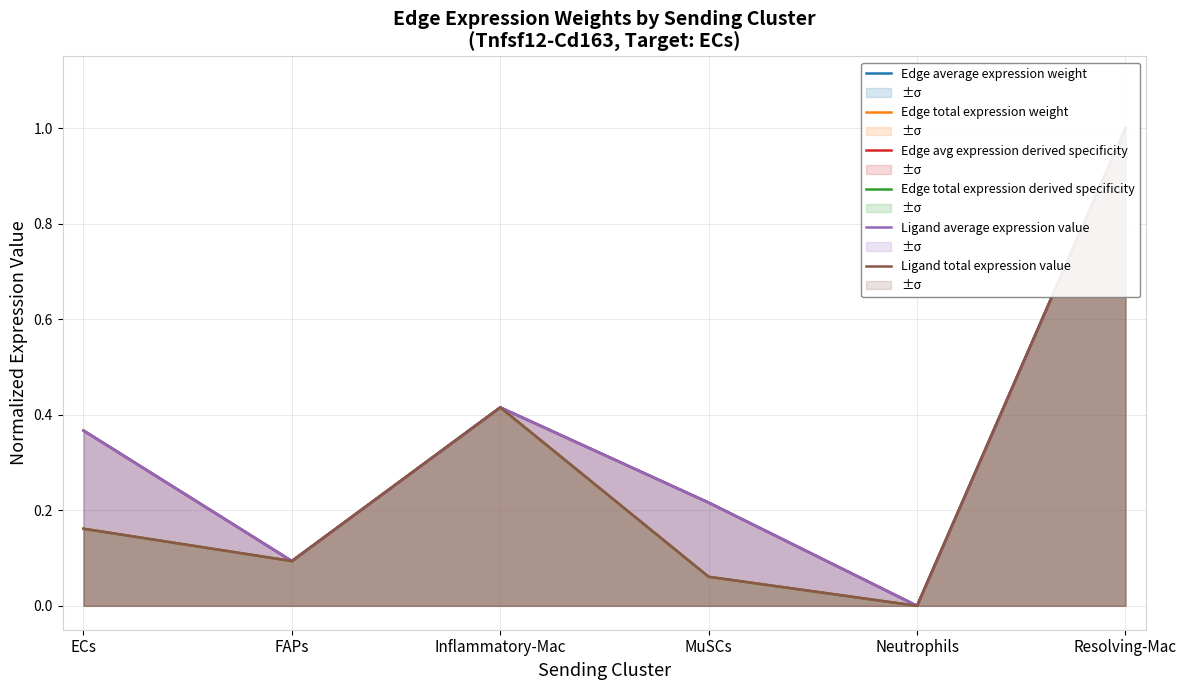

Between which two adjacent categories do Edge total expression weight and Edge avg expression derived specificity first intersect?

ECs and FAPs